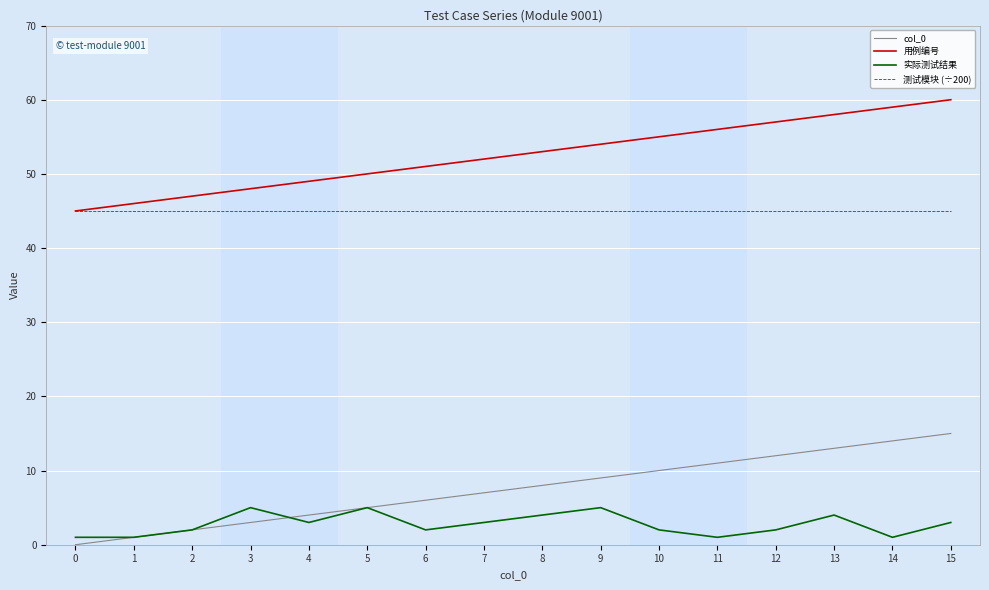

What is the difference between the highest and lowest values at 2?

45.0